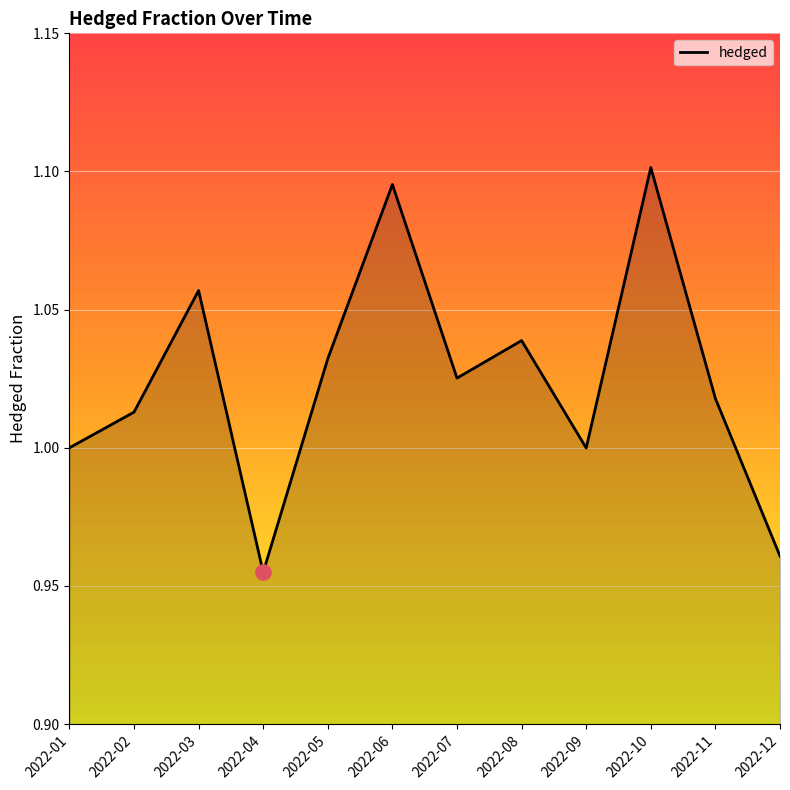

Approximately how many times larger is the value at 2022-04 compared to 2022-03?

0.9